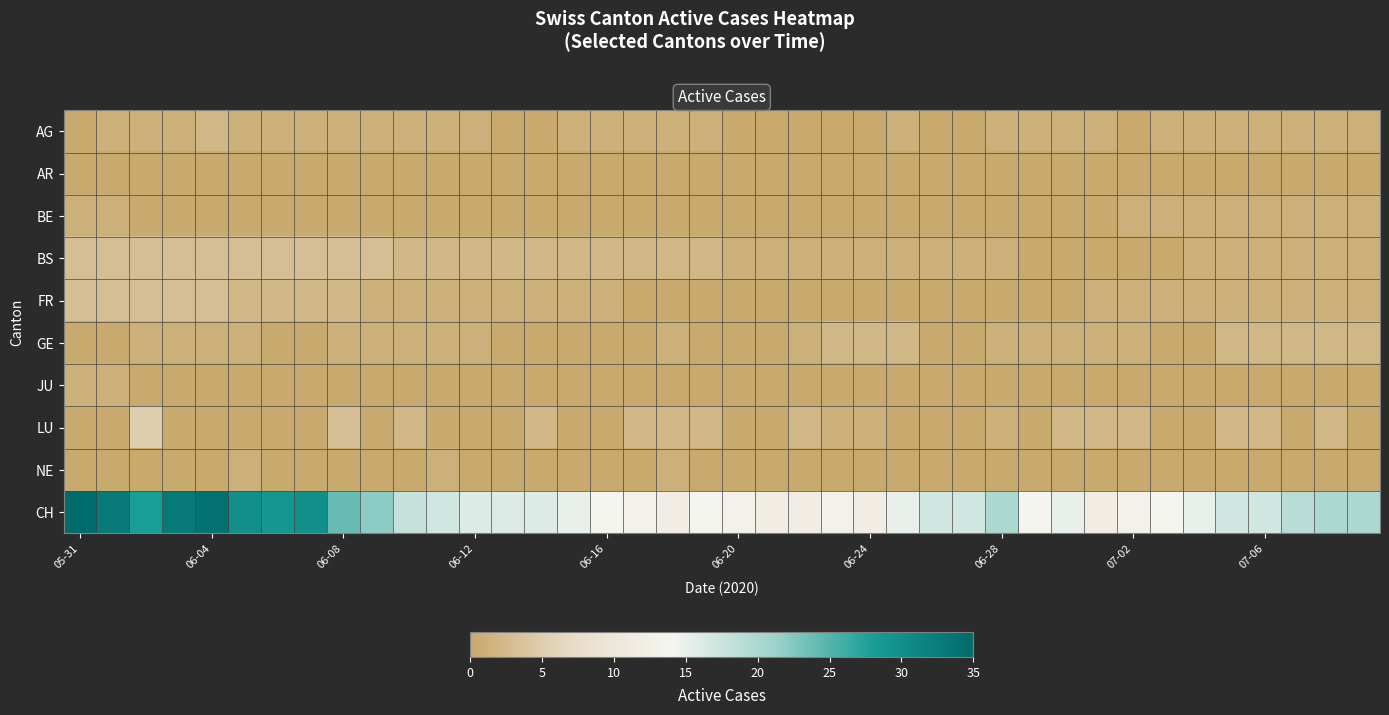

At how many categories does at least one series exceed 22?

9